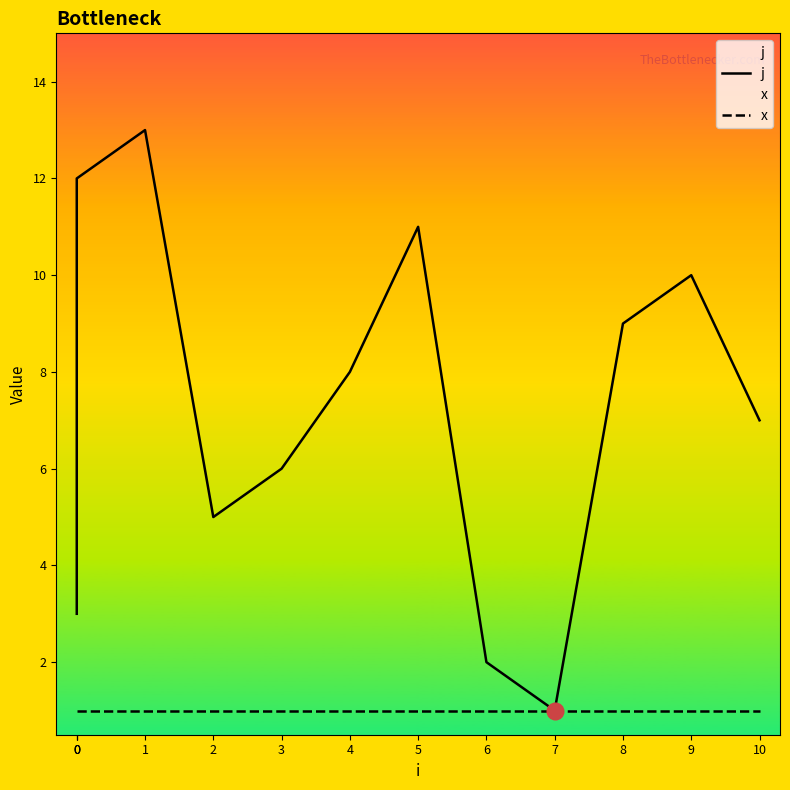

In j, how many points are higher than both neighbors (excluding endpoints)?

3